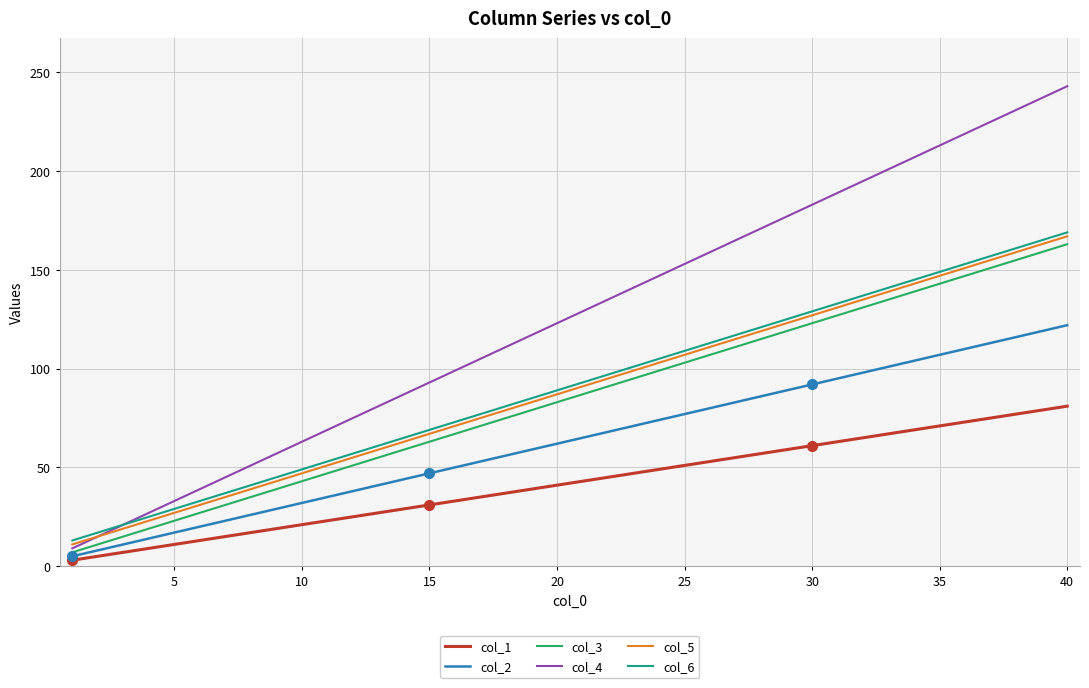

Which series has the widest spread of values?

col_4